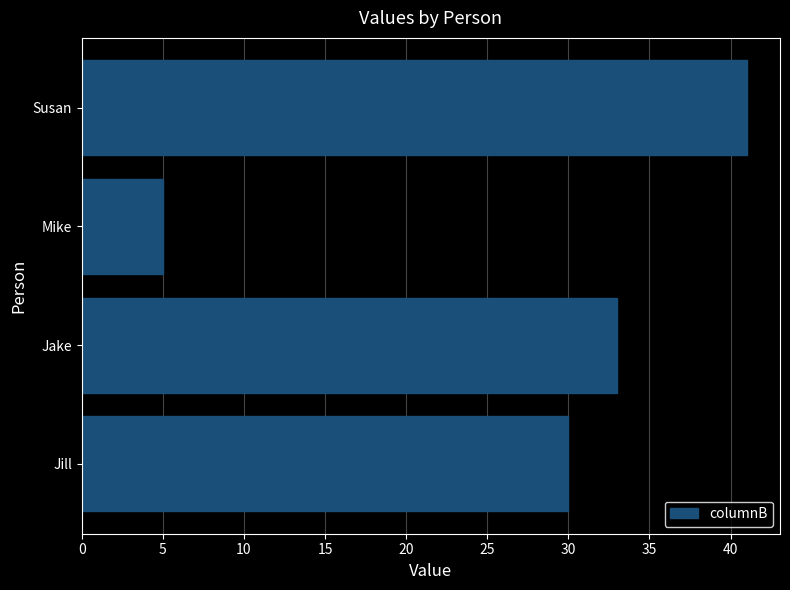

List the labels in order of value, smallest first.

Mike, Jill, Jake, Susan